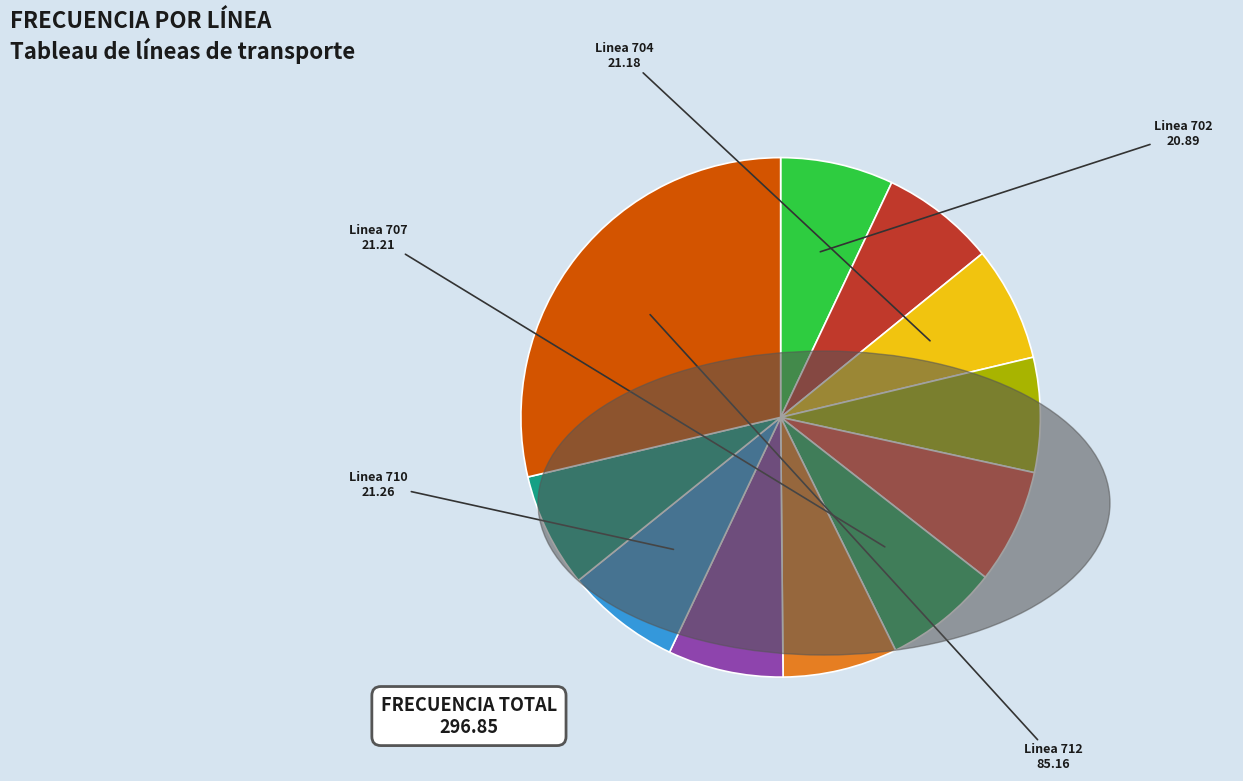

Is there a majority slice in this chart?

No